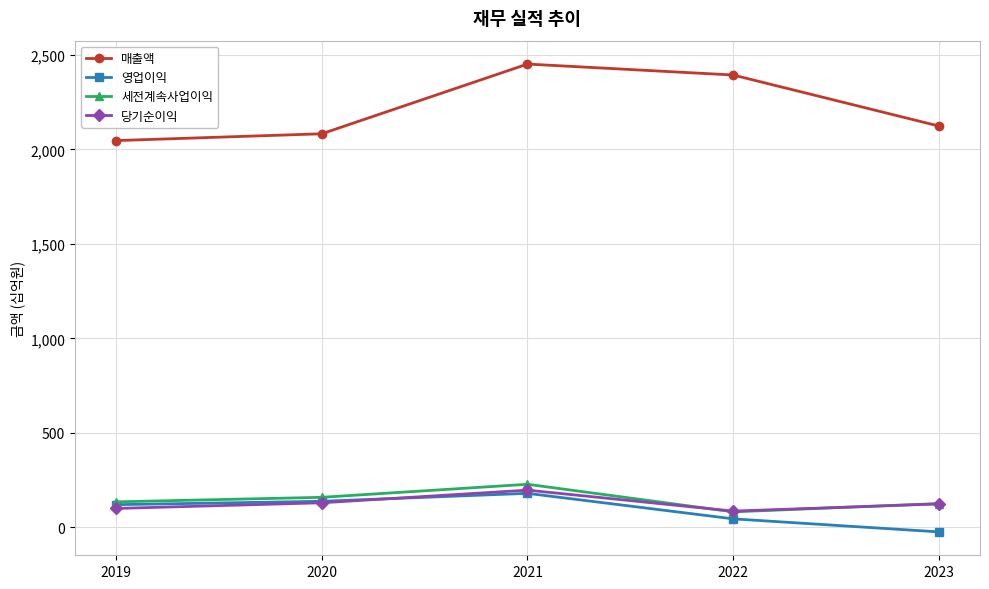

What is the value of the 영업이익 point at the 2nd from the left?

138